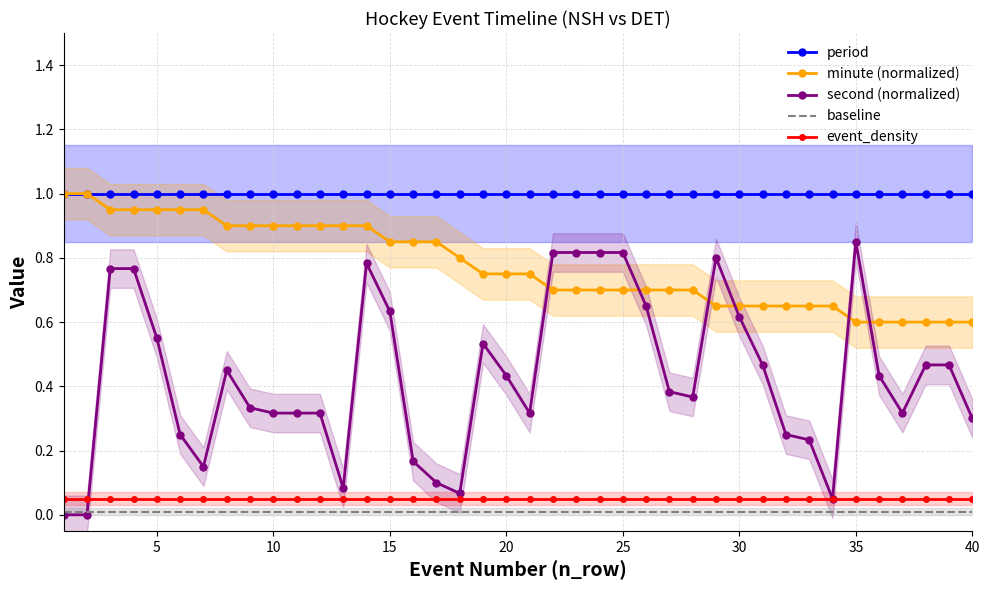

Reading left to right, transcribe all the data shown in this chart.

period: 1.0	1.0	1.0	1.0	1.0	1.0	1.0	1.0	1.0	1.0	1.0	1.0	1.0	1.0	1.0	1.0	1.0	1.0	1.0	1.0	1.0	1.0	1.0	1.0	1.0	1.0	1.0	1.0	1.0	1.0	1.0	1.0	1.0	1.0	1.0	1.0	1.0	1.0	1.0	1.0
minute (normalized): 1.0	1.0	0.9	0.9	0.9	0.9	0.9	0.9	0.9	0.9	0.9	0.9	0.9	0.9	0.8	0.8	0.8	0.8	0.8	0.8	0.8	0.7	0.7	0.7	0.7	0.7	0.7	0.7	0.7	0.7	0.7	0.7	0.7	0.7	0.6	0.6	0.6	0.6	0.6	0.6
second (normalized): 0.0	0.0	0.8	0.8	0.6	0.2	0.1	0.5	0.3	0.3	0.3	0.3	0.1	0.8	0.6	0.2	0.1	0.1	0.5	0.4	0.3	0.8	0.8	0.8	0.8	0.7	0.4	0.4	0.8	0.6	0.5	0.2	0.2	0.1	0.8	0.4	0.3	0.5	0.5	0.3
baseline: 0.0	0.0	0.0	0.0	0.0	0.0	0.0	0.0	0.0	0.0	0.0	0.0	0.0	0.0	0.0	0.0	0.0	0.0	0.0	0.0	0.0	0.0	0.0	0.0	0.0	0.0	0.0	0.0	0.0	0.0	0.0	0.0	0.0	0.0	0.0	0.0	0.0	0.0	0.0	0.0
event_density: 0.1	0.1	0.1	0.1	0.1	0.1	0.1	0.1	0.1	0.1	0.1	0.1	0.1	0.1	0.1	0.1	0.1	0.1	0.1	0.1	0.1	0.1	0.1	0.1	0.1	0.1	0.1	0.1	0.1	0.1	0.1	0.1	0.1	0.1	0.1	0.1	0.1	0.1	0.1	0.1